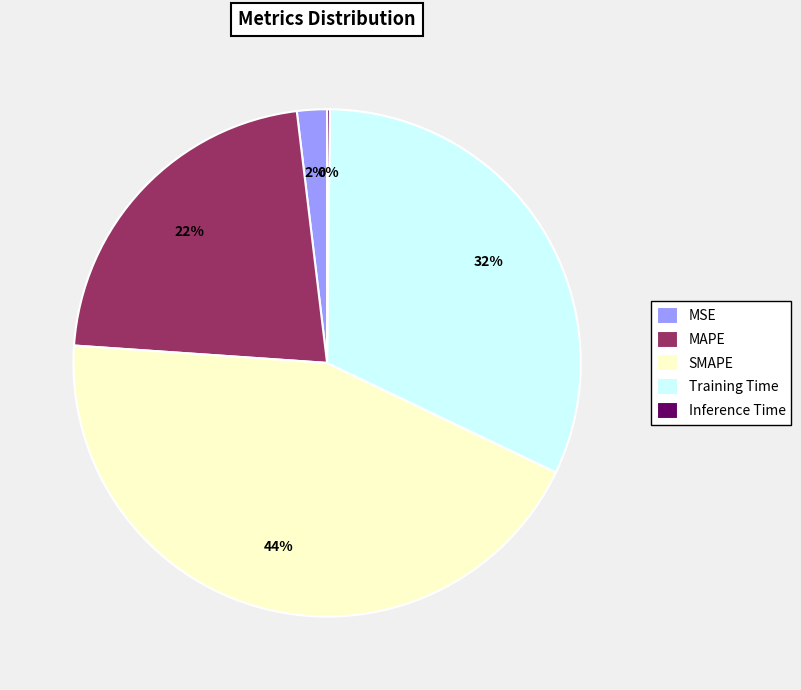

To the nearest percent, what is the difference between the largest and smallest slice percentages?

44%